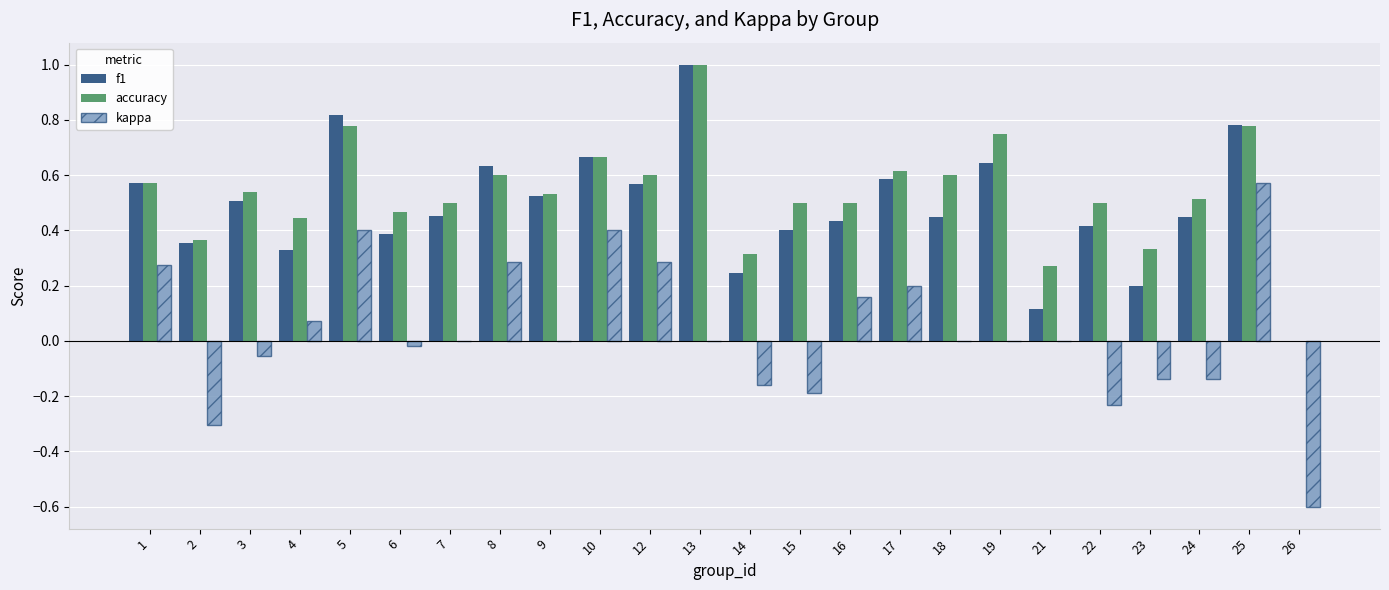

Between 9 and 26, which series saw the biggest shift?

kappa